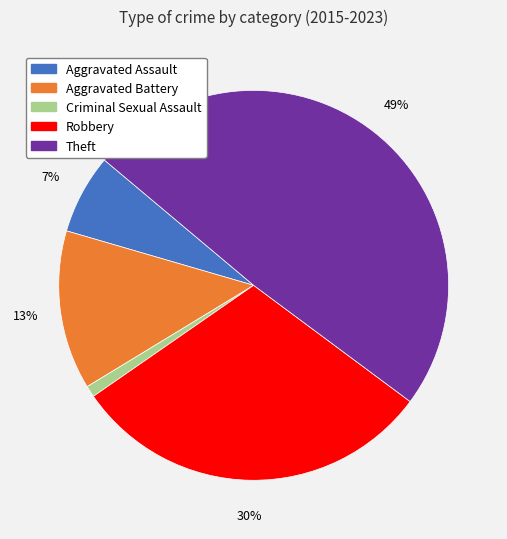

Which category has the biggest portion of the pie?

Theft